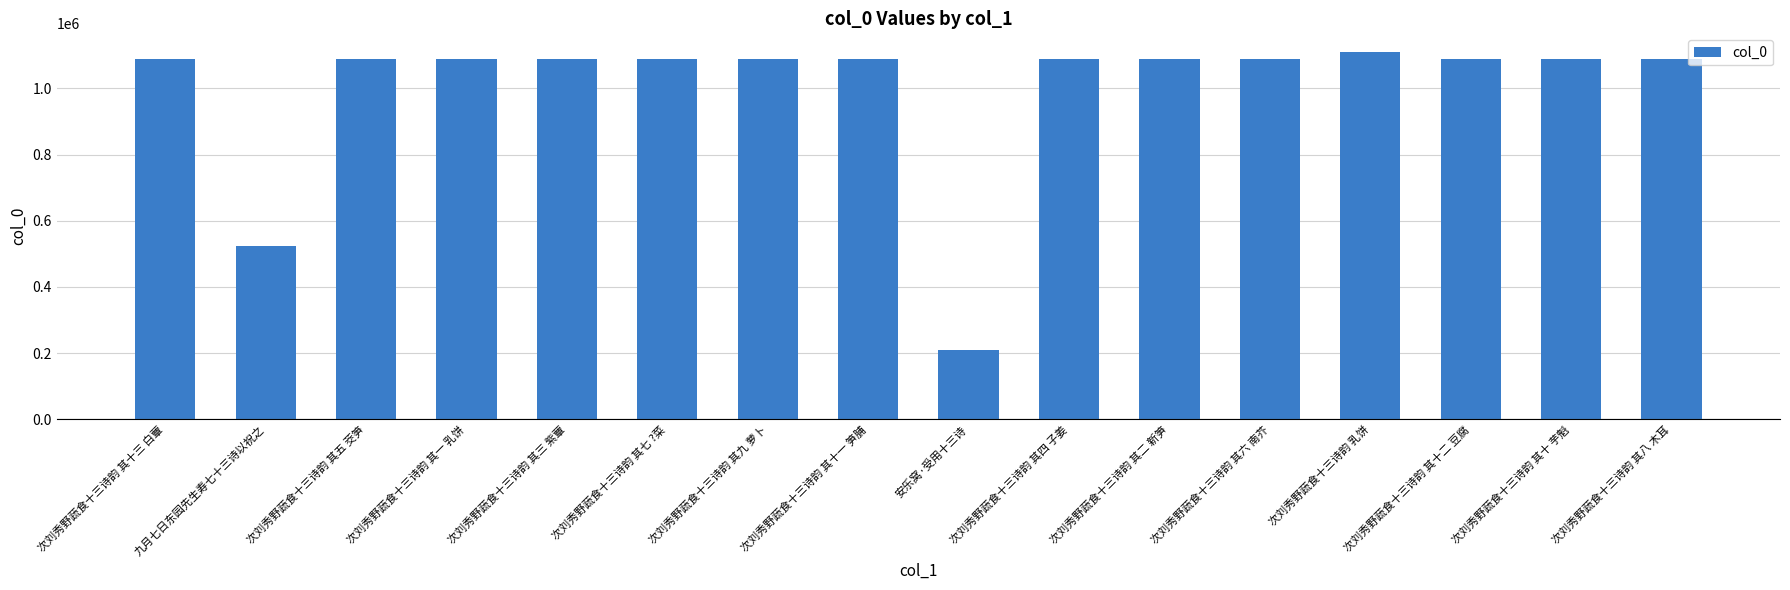

What is the smallest value displayed?

210417